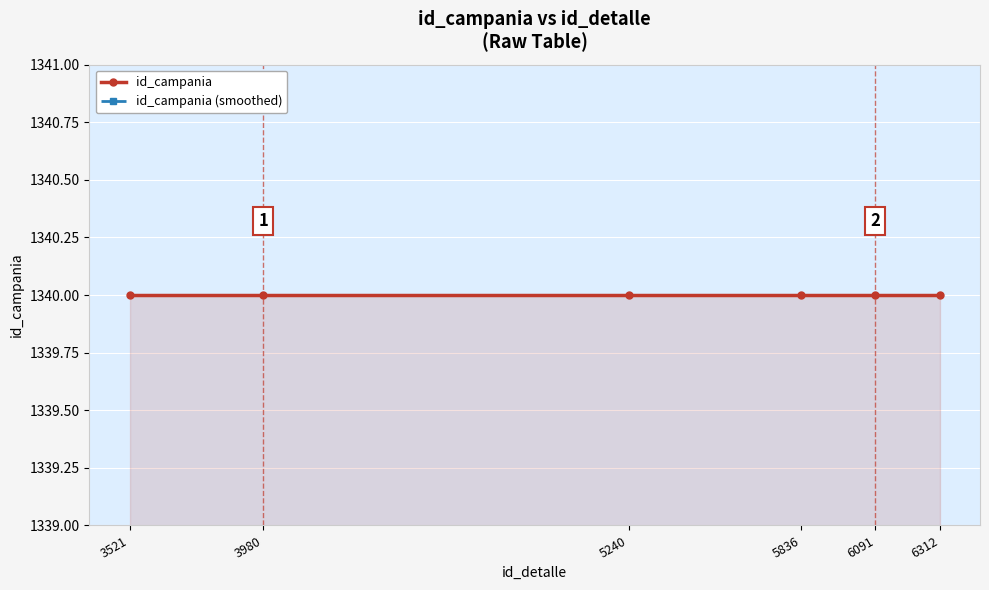

Which series has the widest spread of values?

id_campania